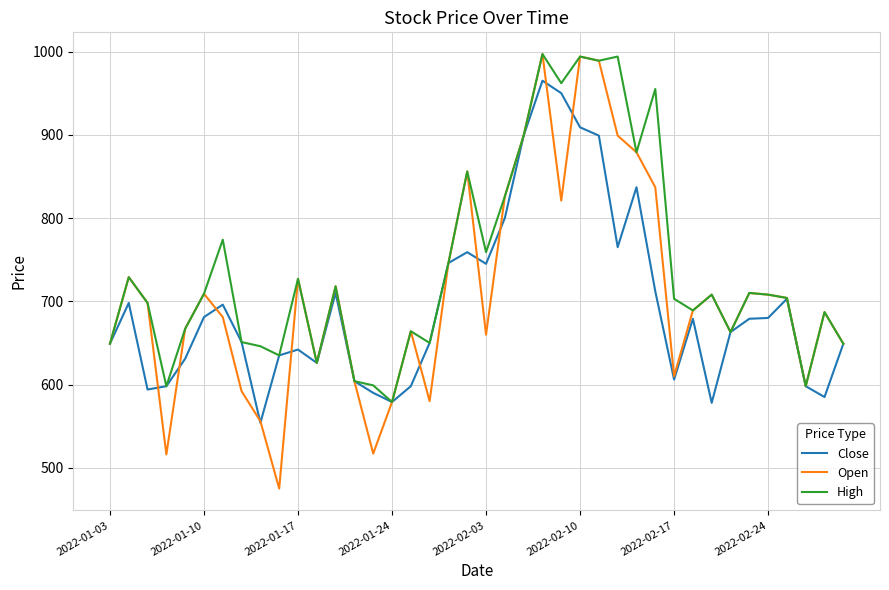

Which series has the largest range (max minus min)?

Open